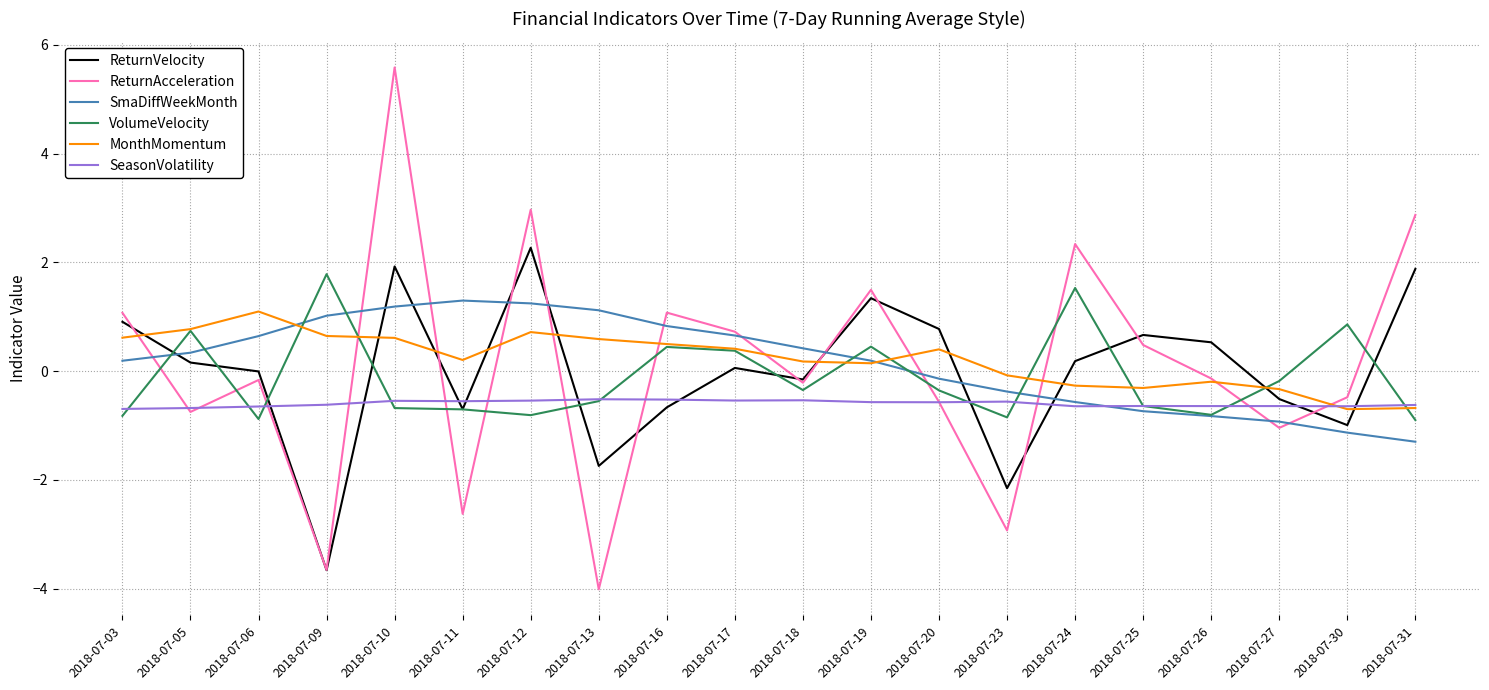

Which series ends up on top after the final intersection of SmaDiffWeekMonth and ReturnVelocity?

ReturnVelocity